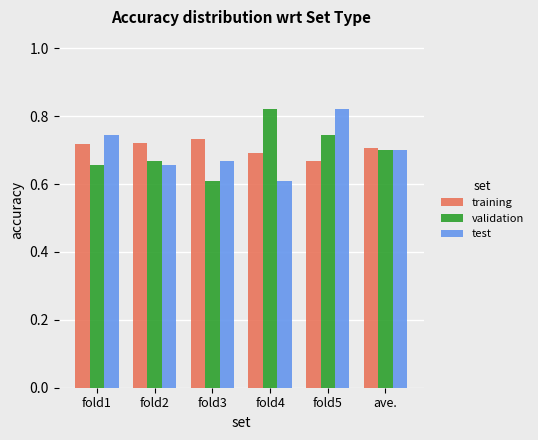

At how many categories does at least one series exceed 0?

6